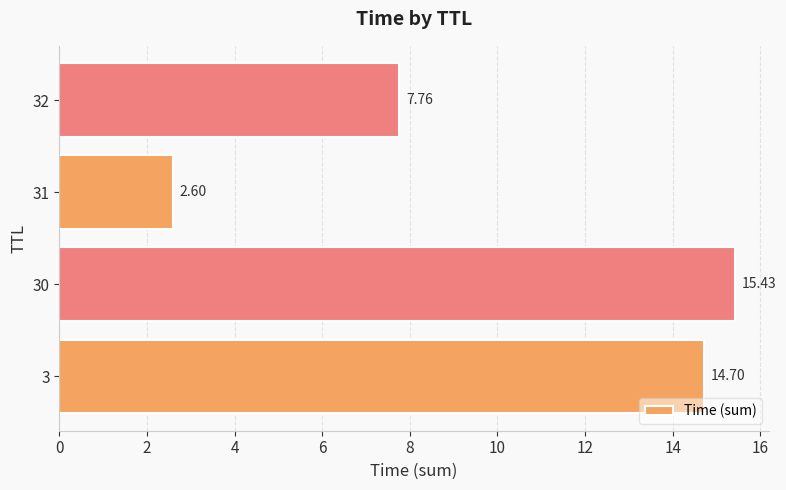

What is the average value?

10.1